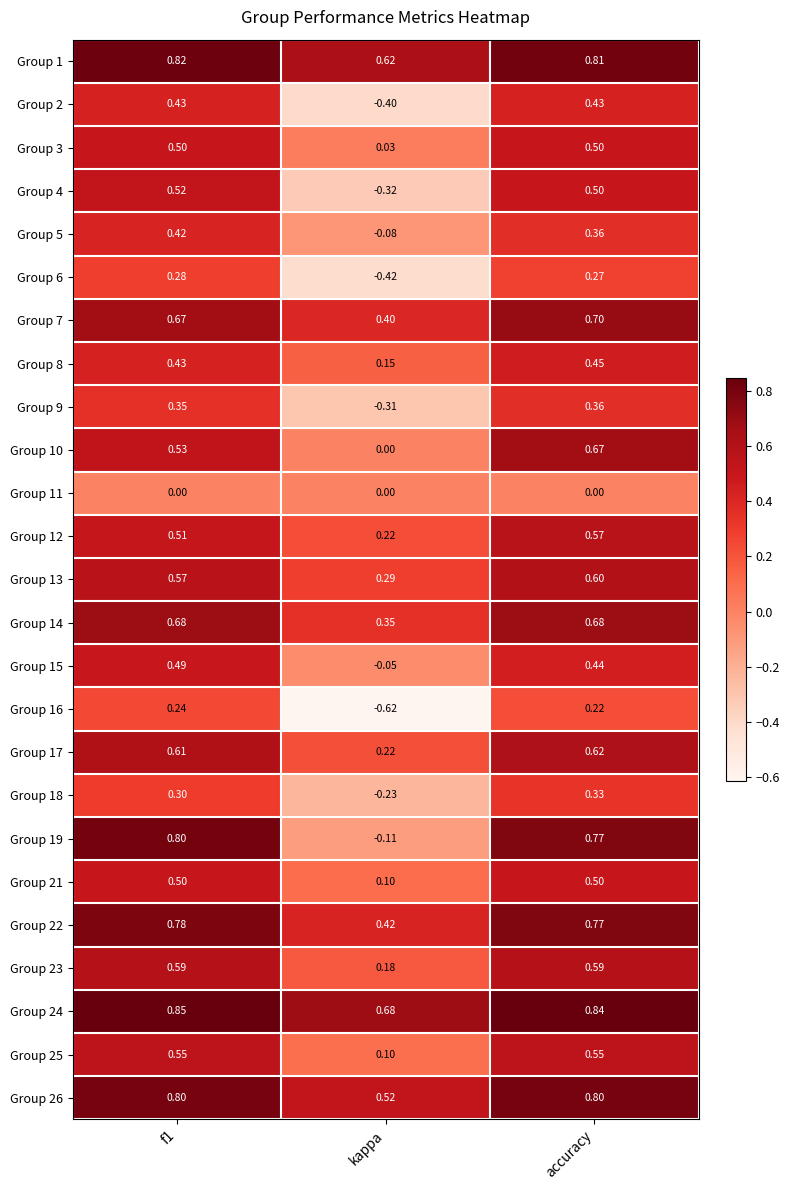

At which label is Group 10 closest to 0?

kappa